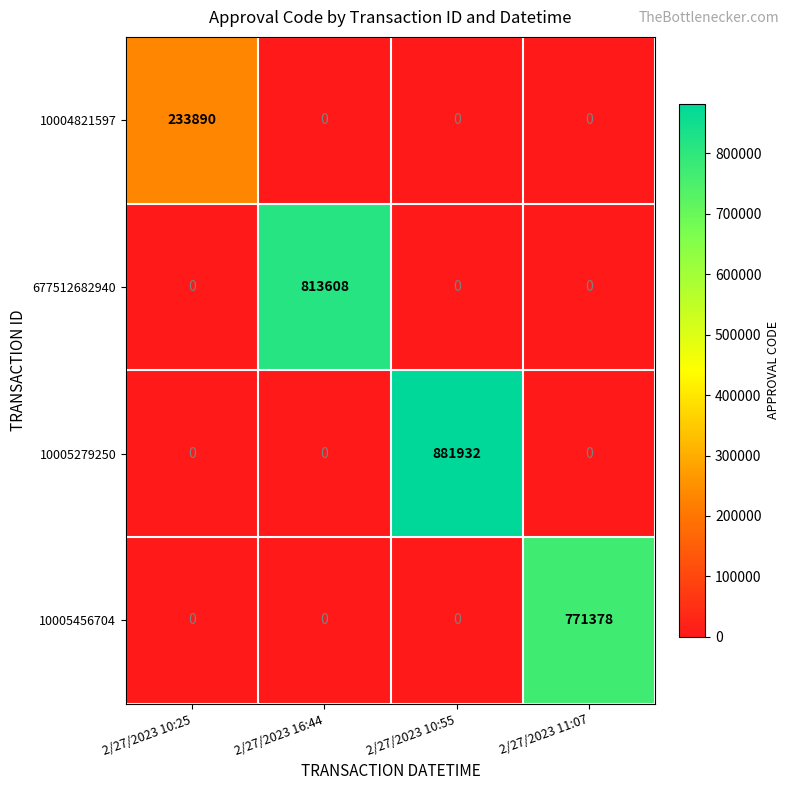

Which series changed the most between 2/27/2023 10:25 and 2/27/2023 16:44?

677512682940